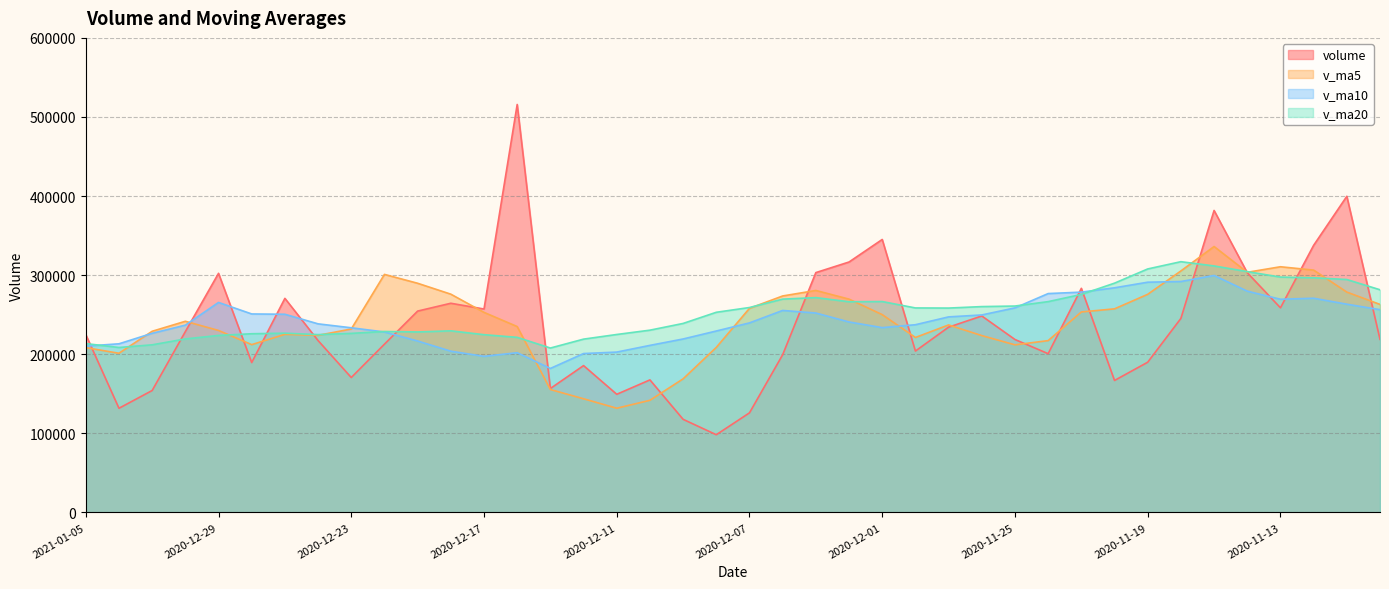

What is the maximum value for v_ma5?

336179.7